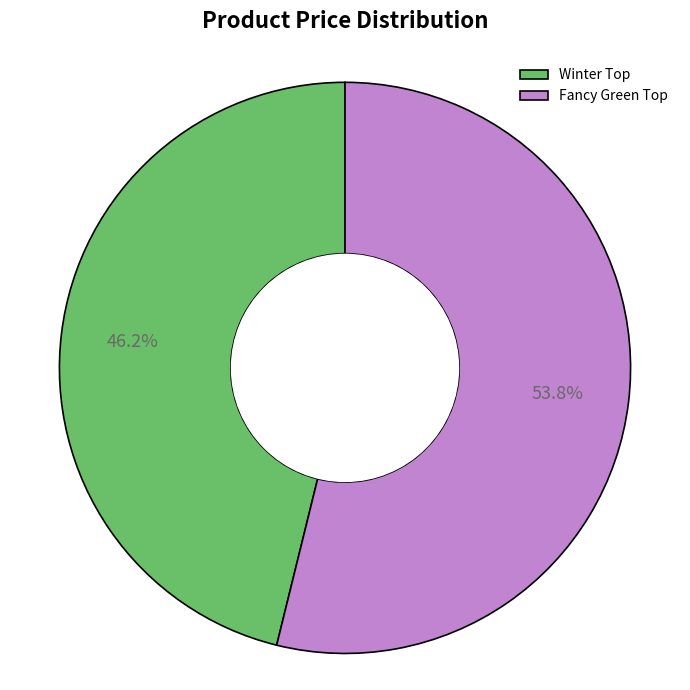

To the nearest percent, what is the difference between the largest and smallest slice percentages?

8%